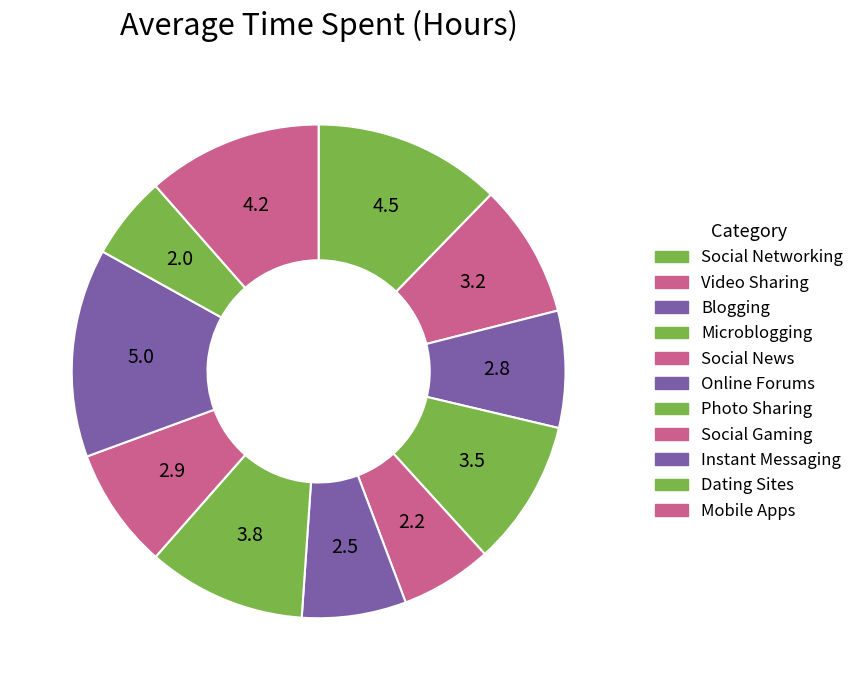

Count the number of slices in the pie.

11